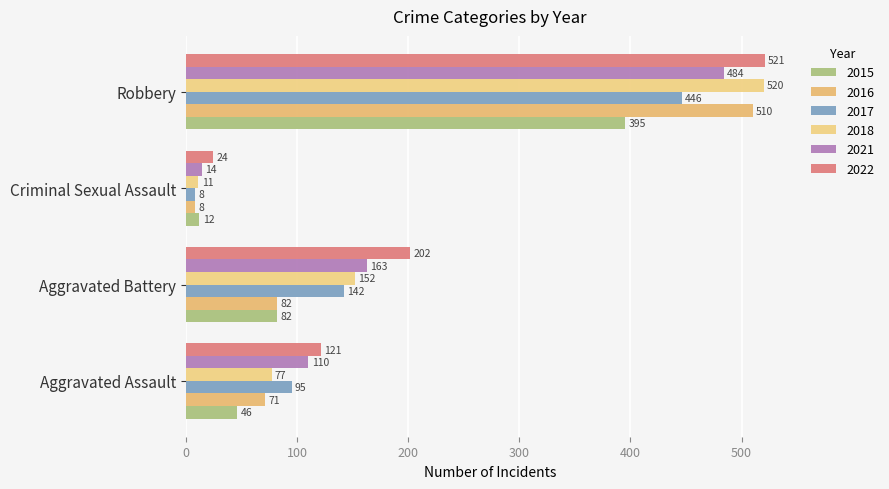

Which series has the largest range (max minus min)?

2018